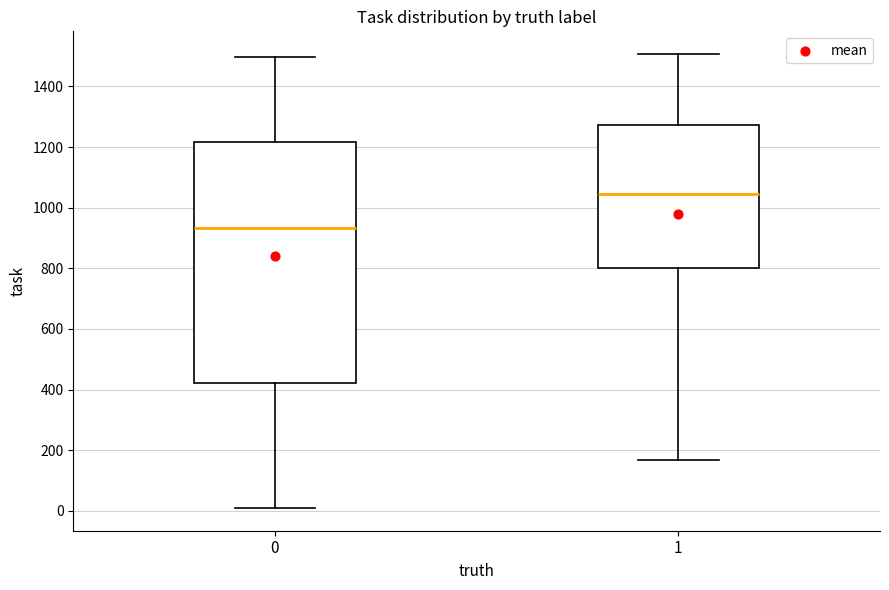

Which box has the lowest median line?

0